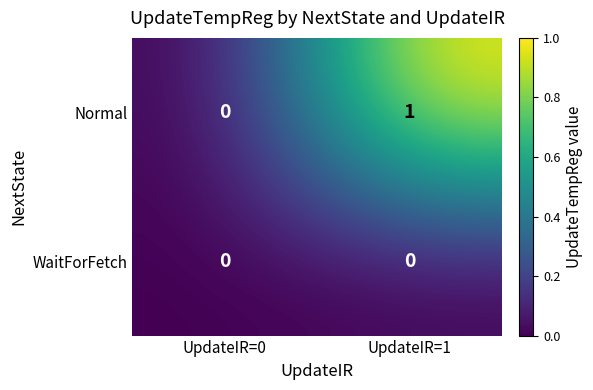

At UpdateIR=1, list the series in order from largest to smallest.

Normal, WaitForFetch